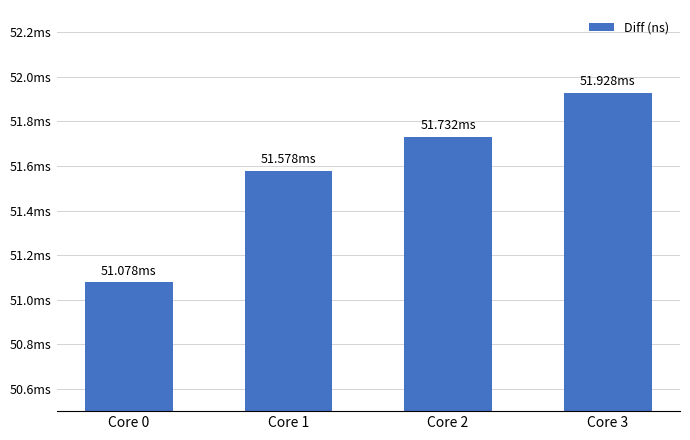

List the labels in order of value, smallest first.

Core 0, Core 1, Core 2, Core 3